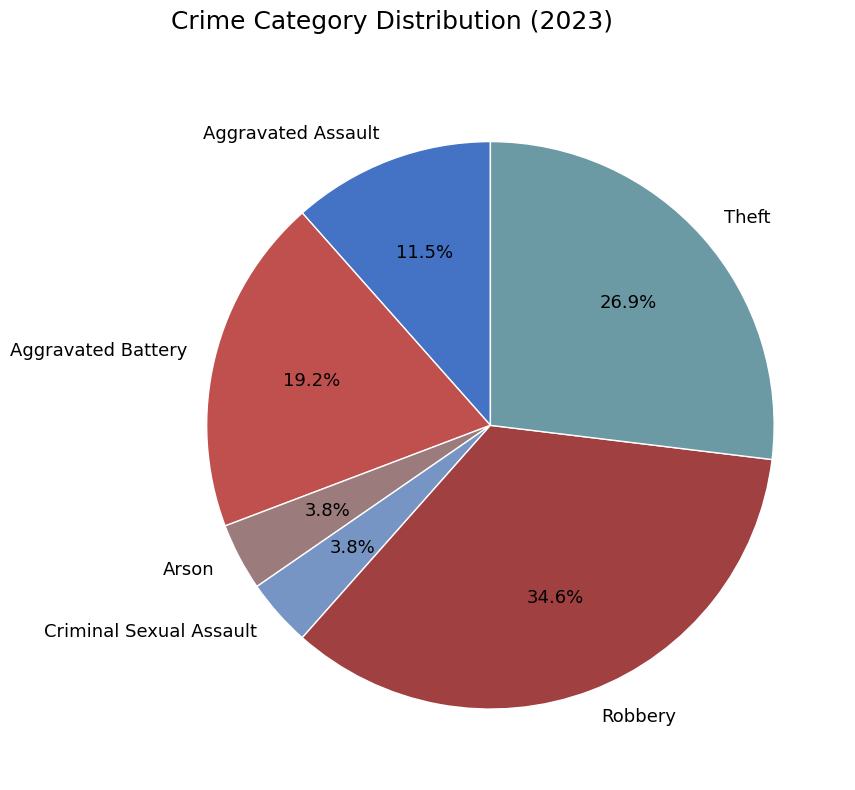

Does Aggravated Assault represent more than half of the total?

No